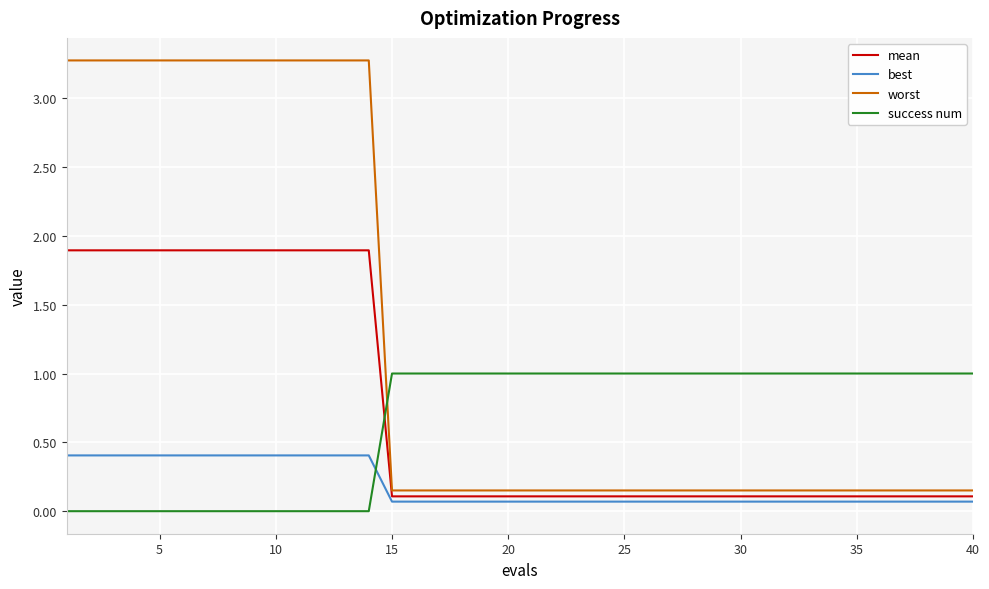

True or false: worst and best intersect in this chart.

False